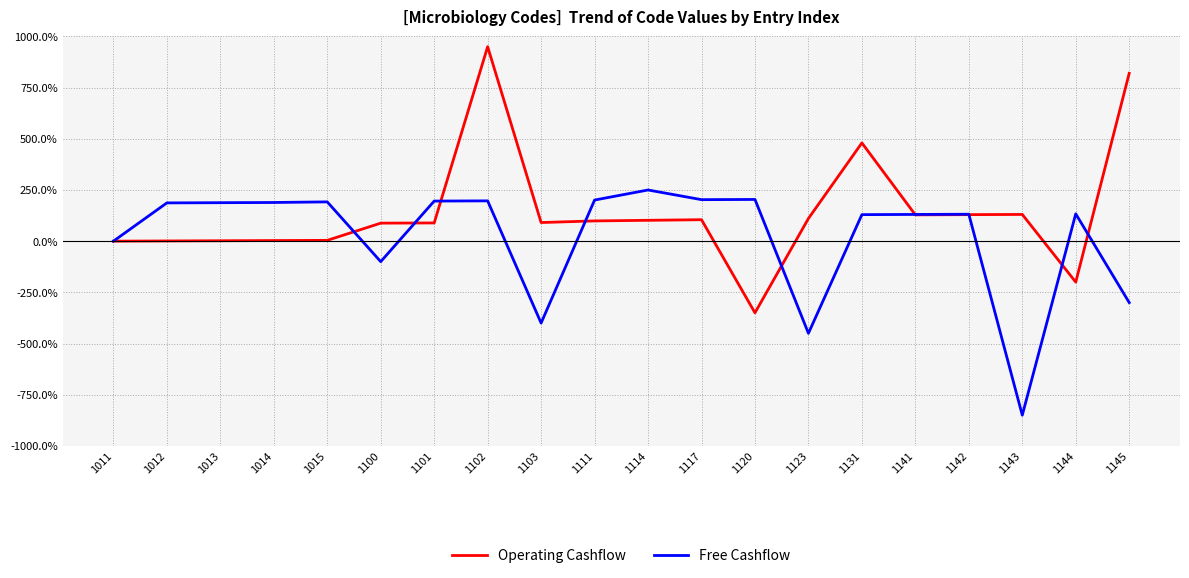

What is the total value across all series at 1012?

187.9